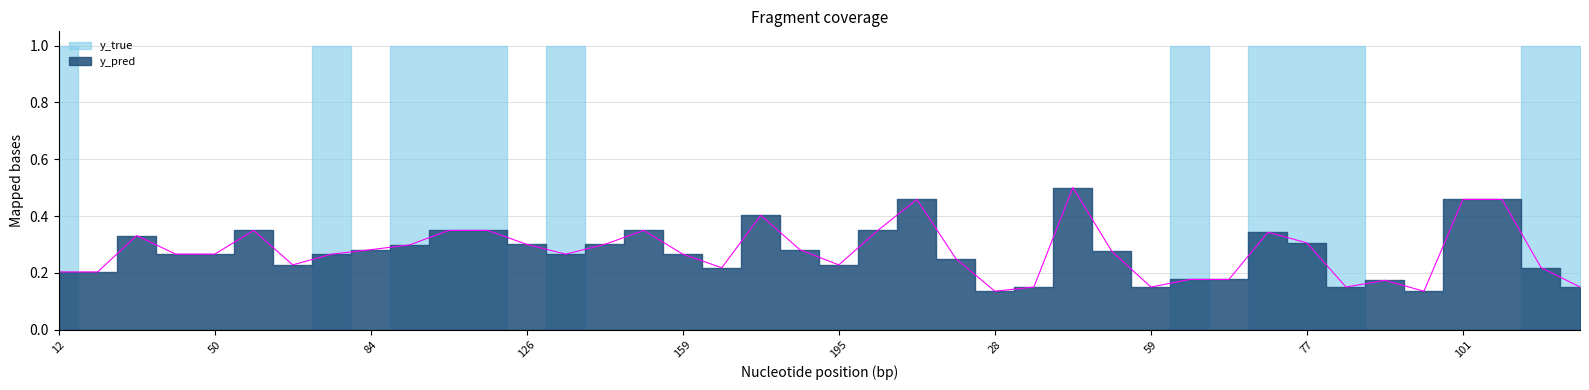

Reading left to right, what are all the values shown in this chart?

12=0.2	15=0.2	20=0.3	44=0.3	50=0.3	61=0.3	68=0.2	76=0.3	84=0.3	89=0.3	96=0.3	122=0.3	126=0.3	134=0.3	141=0.3	158=0.3	159=0.3	162=0.2	167=0.4	171=0.3	195=0.2	208=0.3	1=0.5	21=0.3	28=0.1	30=0.2	42=0.5	43=0.3	59=0.2	65=0.2	67=0.2	70=0.3	77=0.3	80=0.2	90=0.2	100=0.1	101=0.5	103=0.5	105=0.2	138=0.2